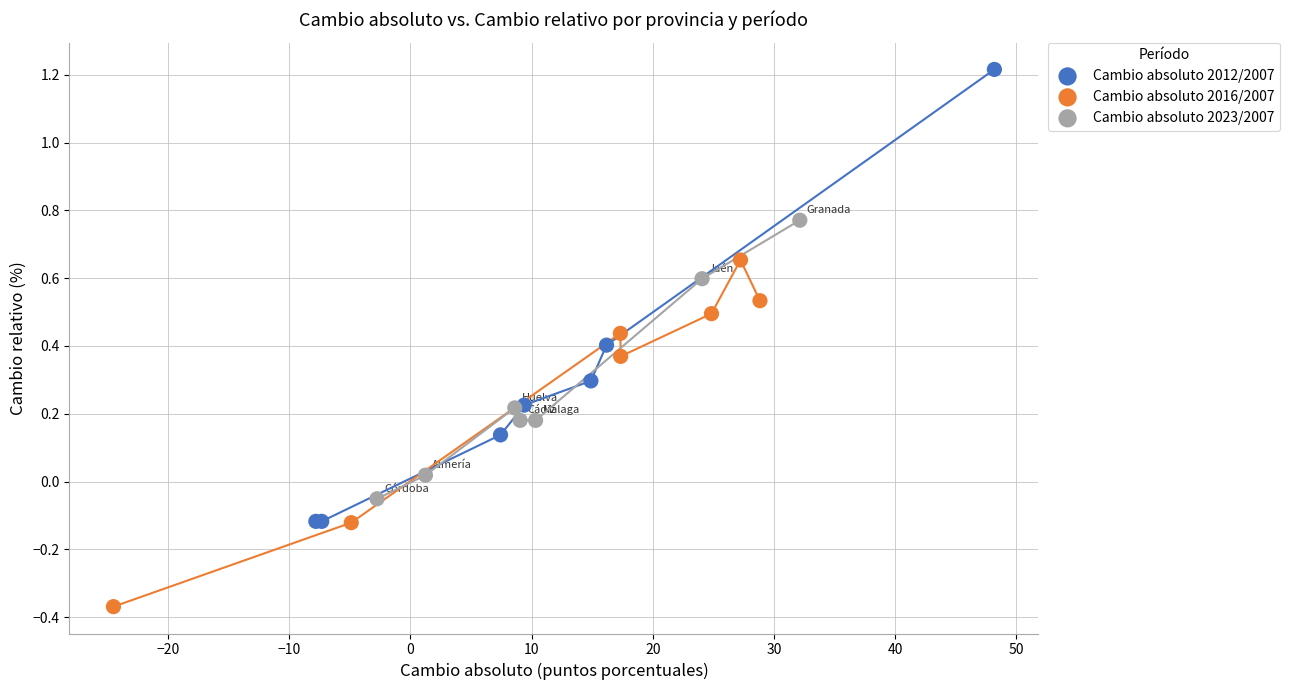

Which series reaches the maximum Y coordinate?

Cambio absoluto 2012/2007